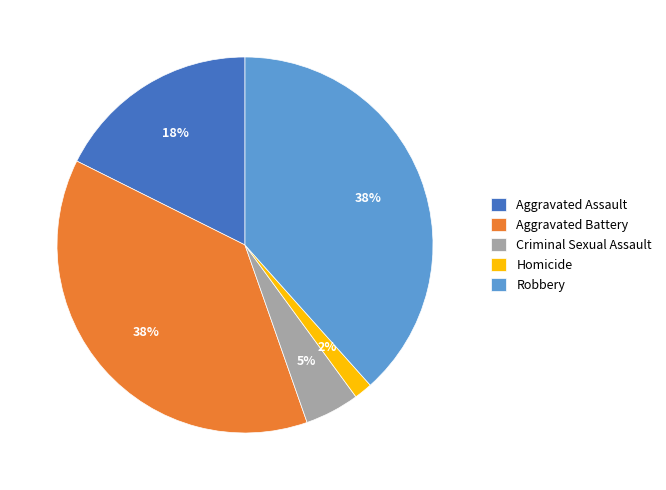

To the nearest percent, what is the average slice percentage?

20%